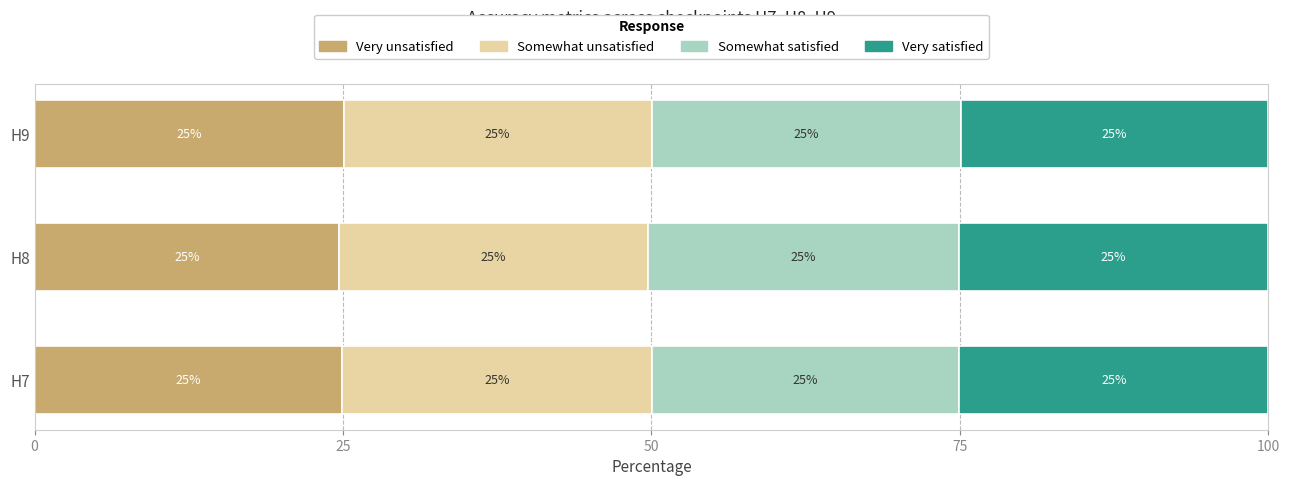

Is it true that Very unsatisfied equals 25.0 at H9?

True